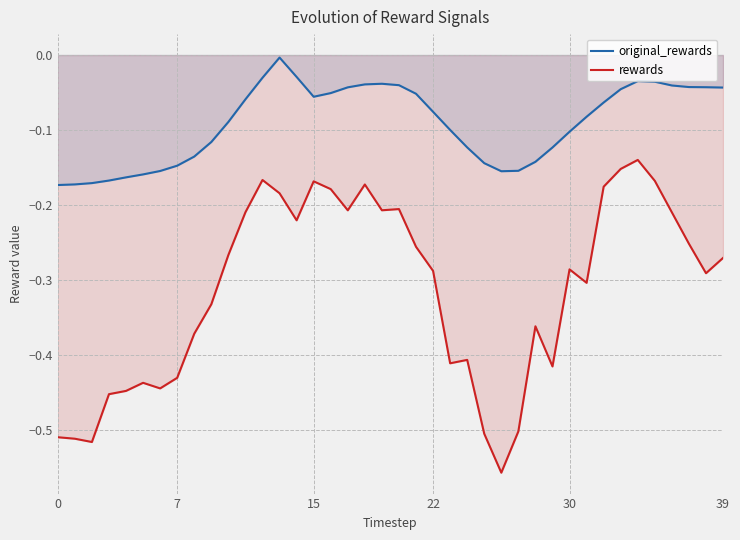

At 0, list the series in order from smallest to largest.

rewards, original_rewards